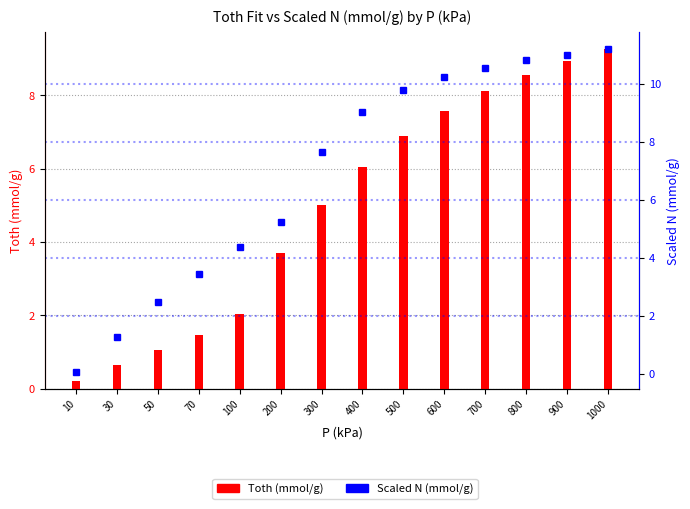

What is the value of the Toth (mmol/g) bar at the 5th from the left?

2.0